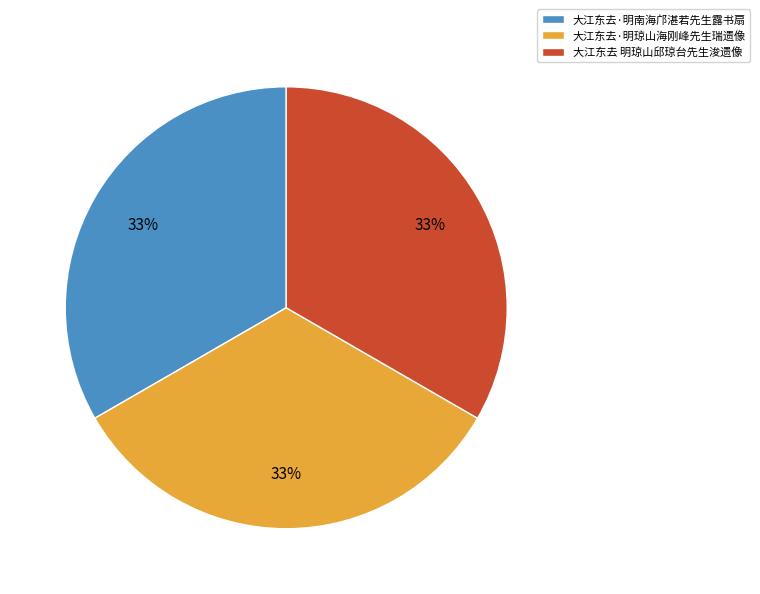

Is there any slice that represents more than half of the pie?

No